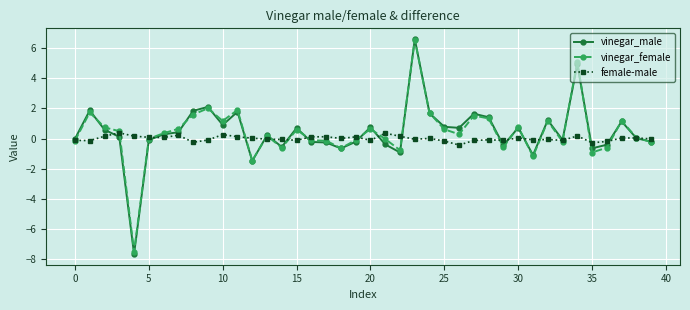

True or false: vinegar_male has more than 2 points higher than both neighbors.

True